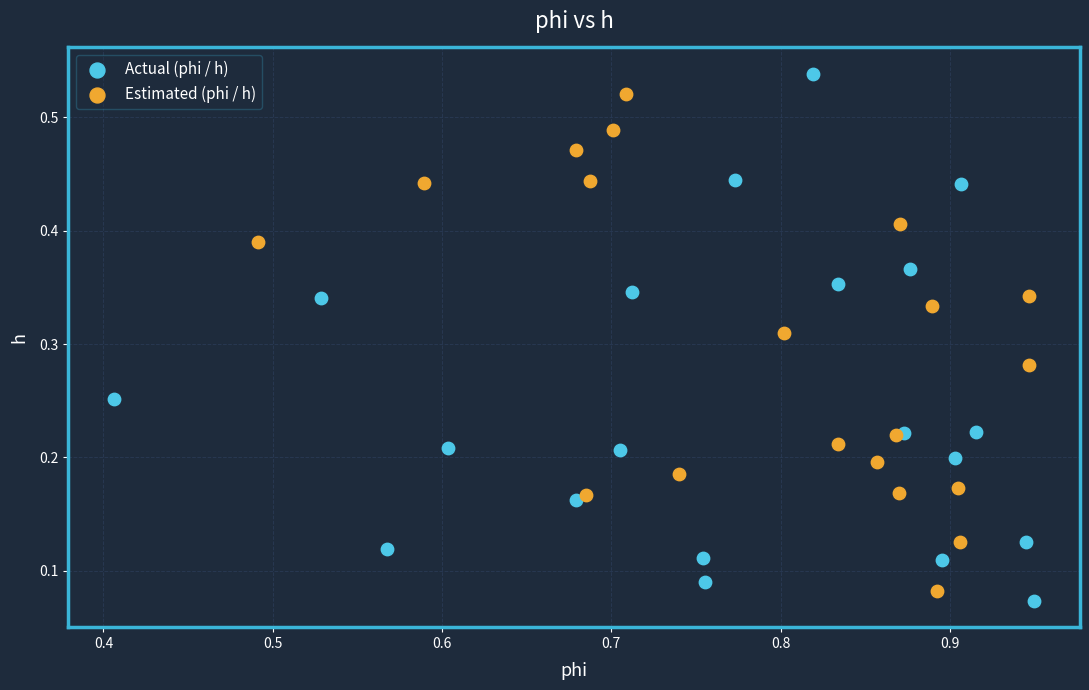

Which series has the largest Y range (max minus min)?

Actual (phi / h)